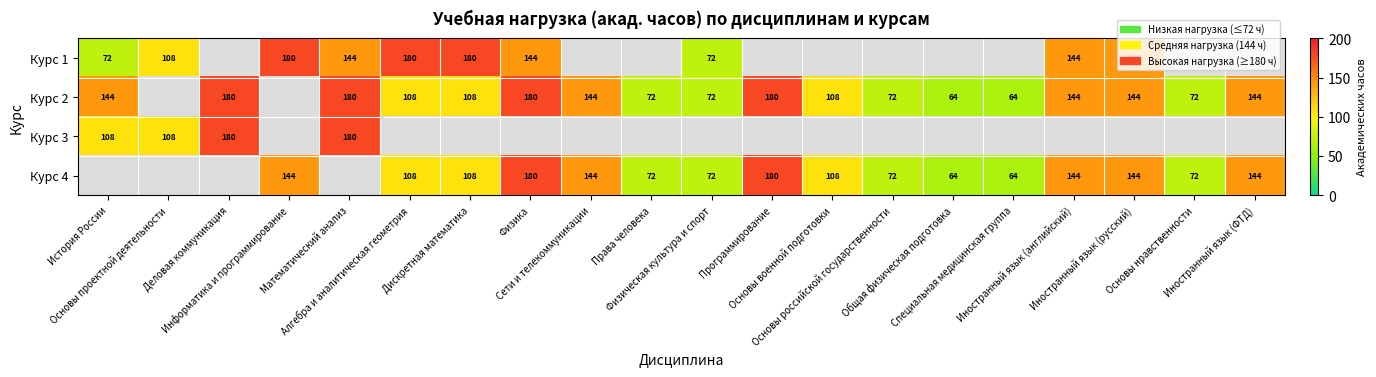

List the series in order of their peak value, lowest first.

Курс 1, Курс 2, Курс 3, Курс 4